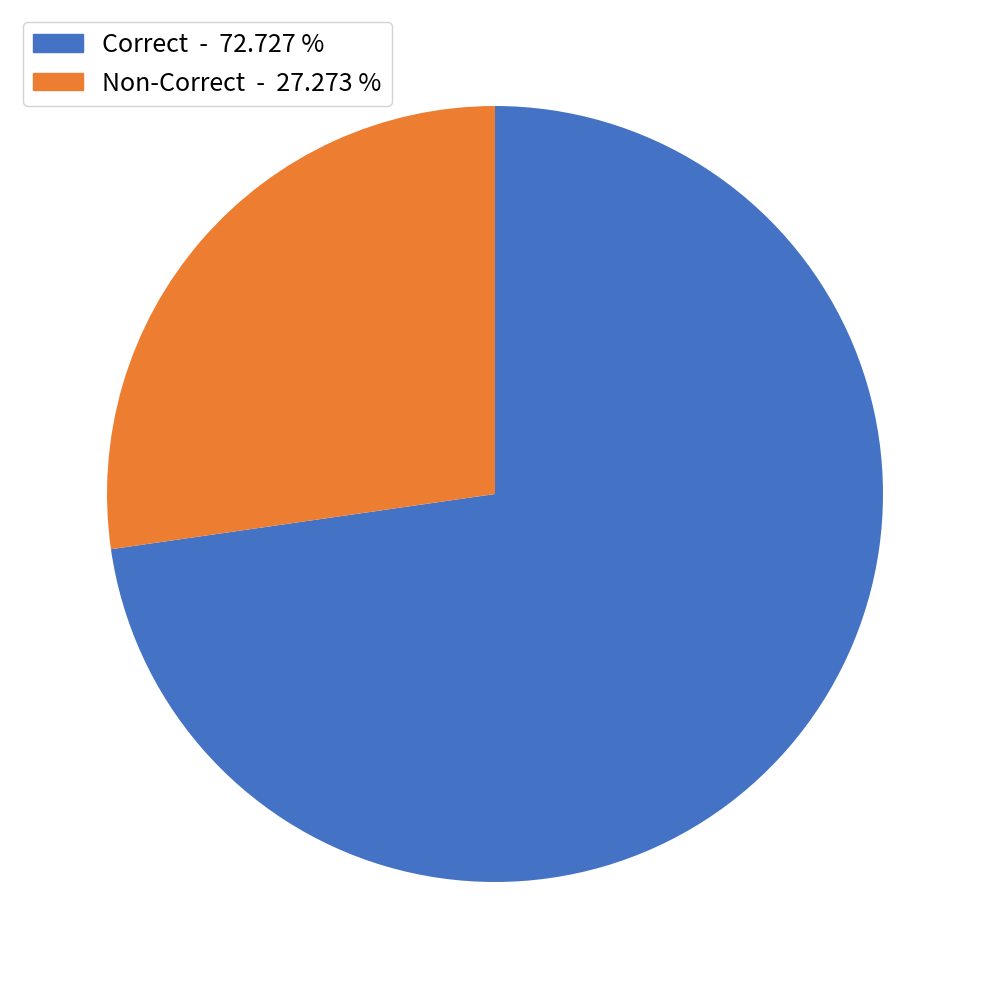

Is there any slice that represents more than half of the pie?

Yes